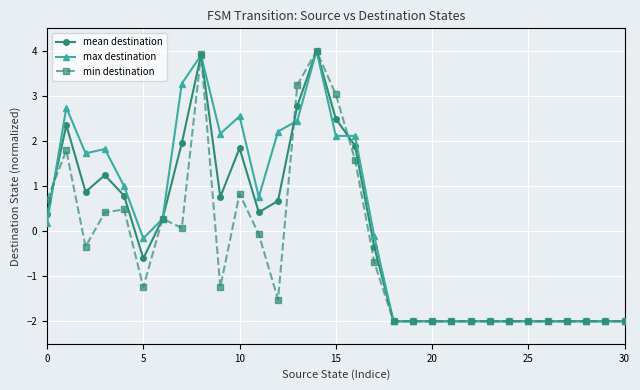

List the series in order of their overall mean, highest first.

max destination, mean destination, min destination